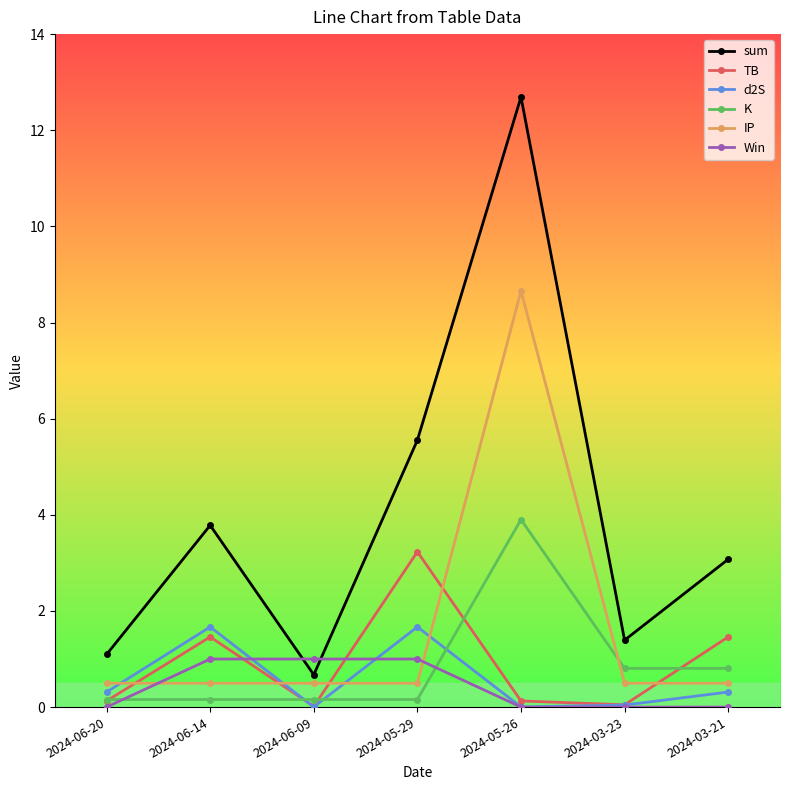

Count the Win values in the range 0 to 1.

7